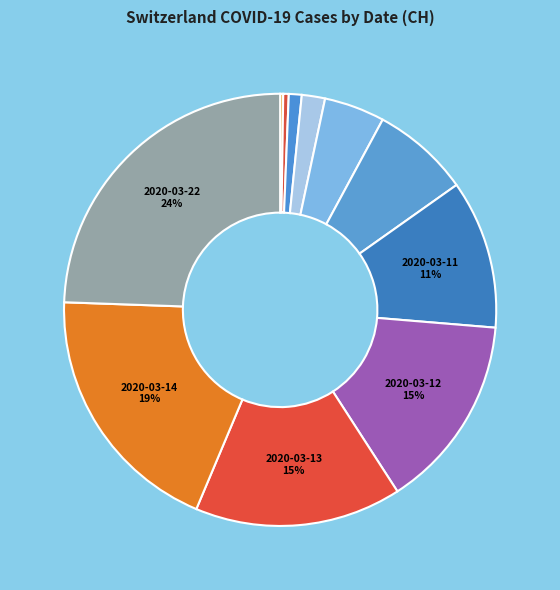

What is the largest slice in the pie chart?

2020-03-22